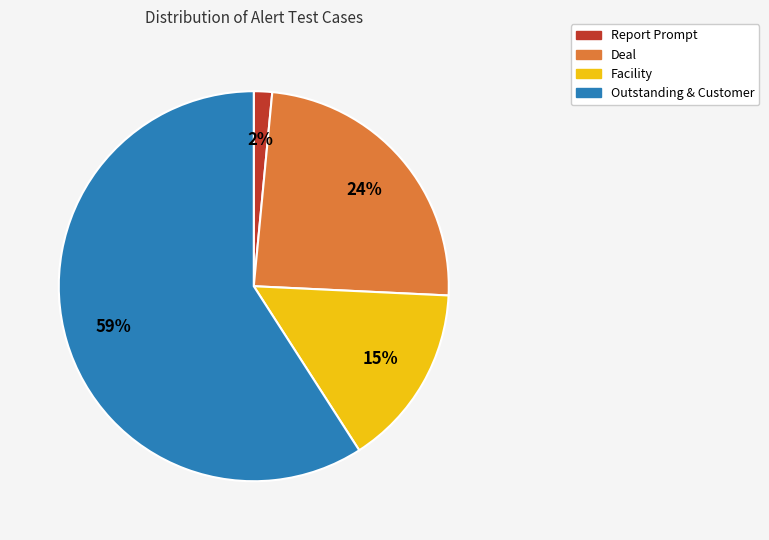

What is the ratio of the value at Deal to the value at Outstanding & Customer?

0.4